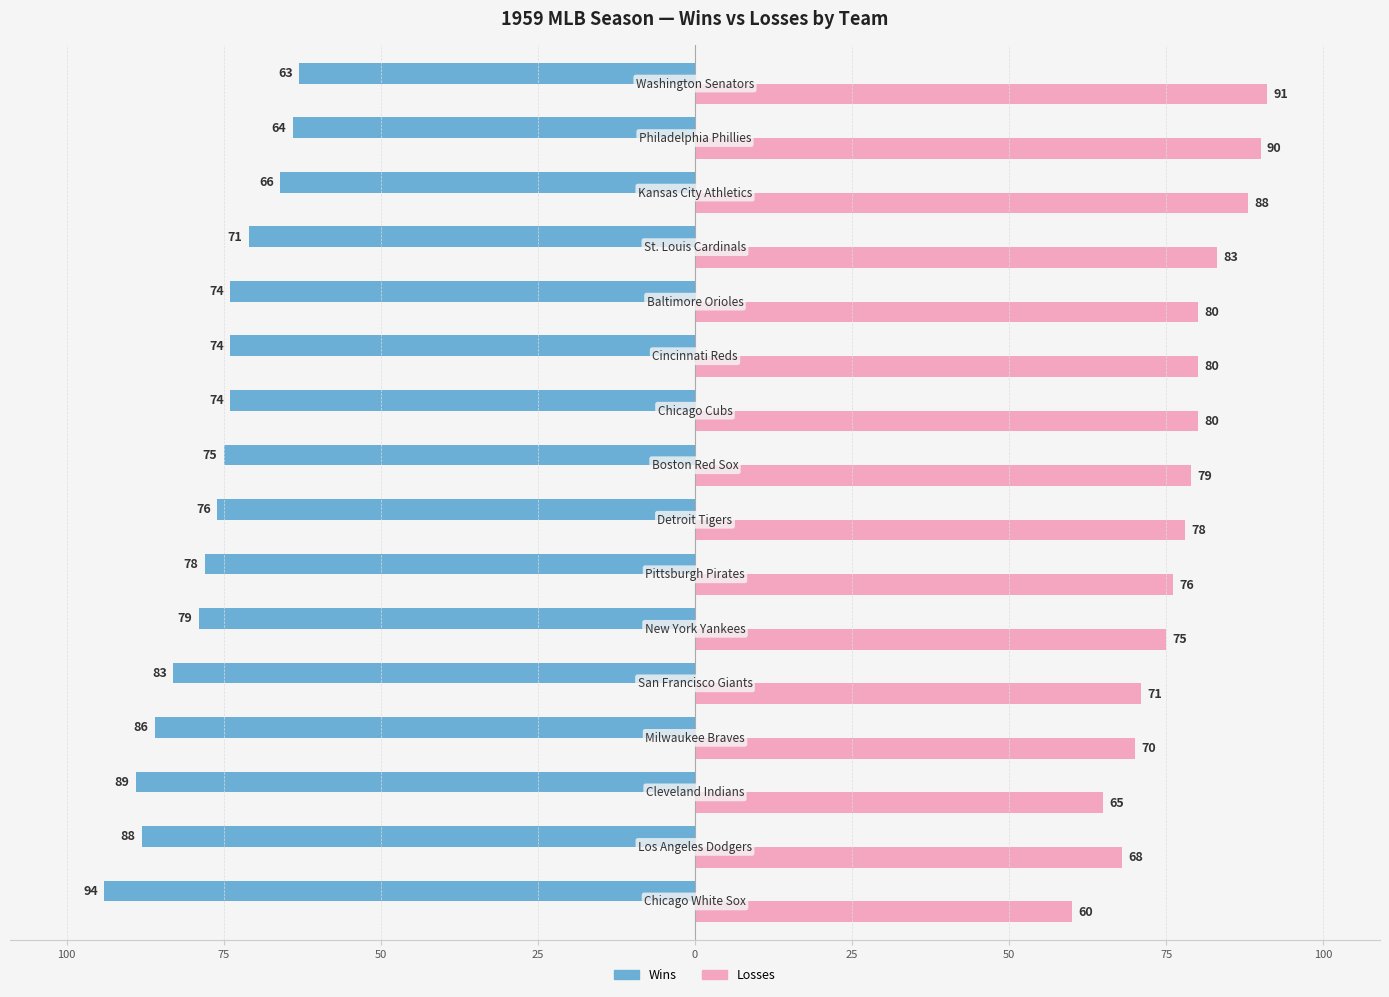

What are all the series names shown in the legend?

Wins, Losses